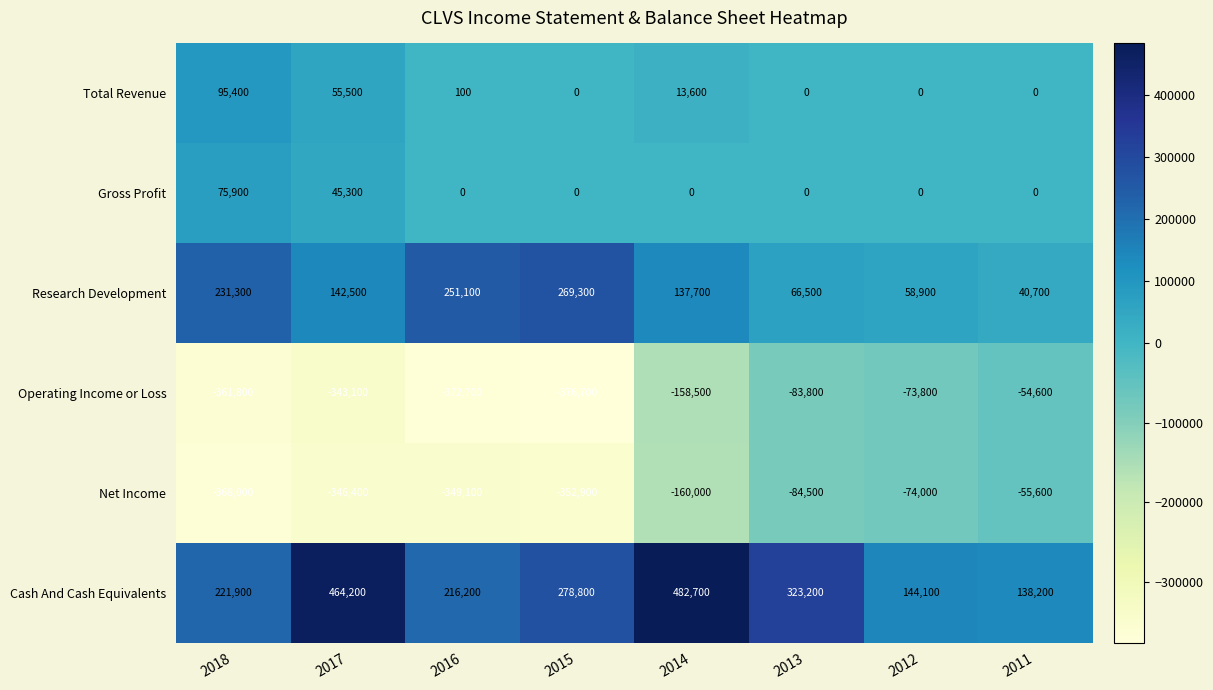

The Operating Income or Loss series shows -343100 at 2017. True or false?

True